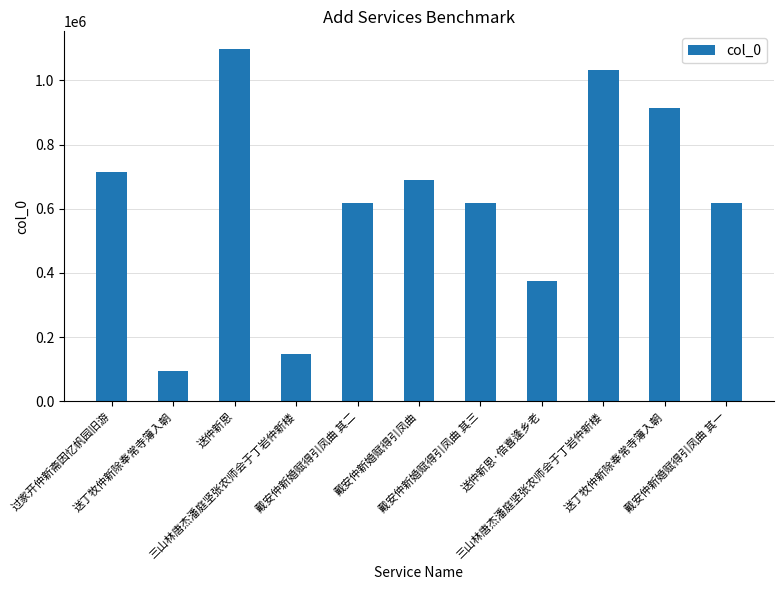

What is the label of the 8th bar from the right?

三山林唐杰潘庭坚张农师会于丁岩仲新楼